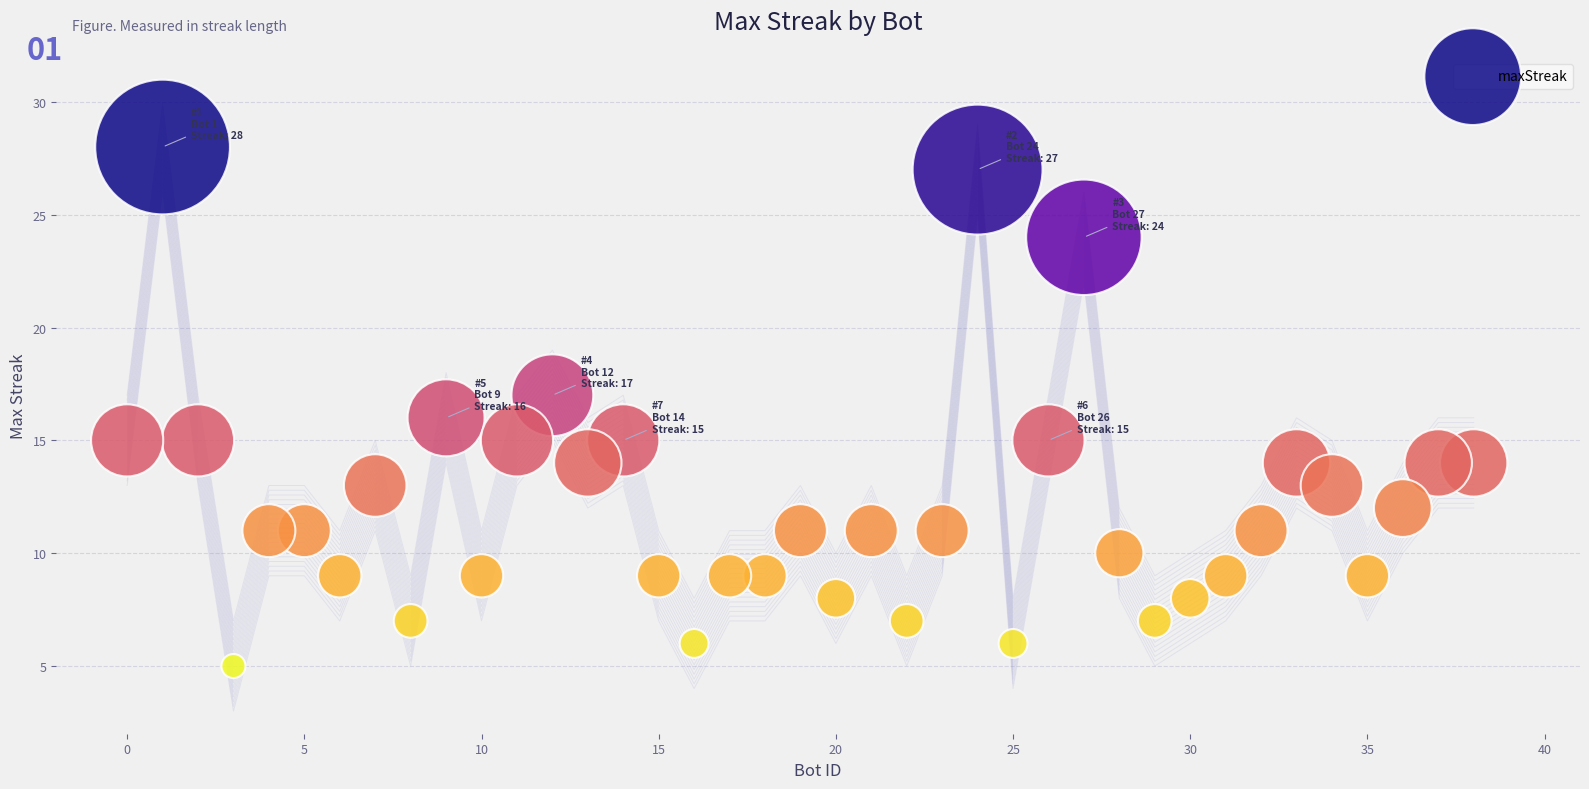

What is the range of Y values (max minus min)?

23